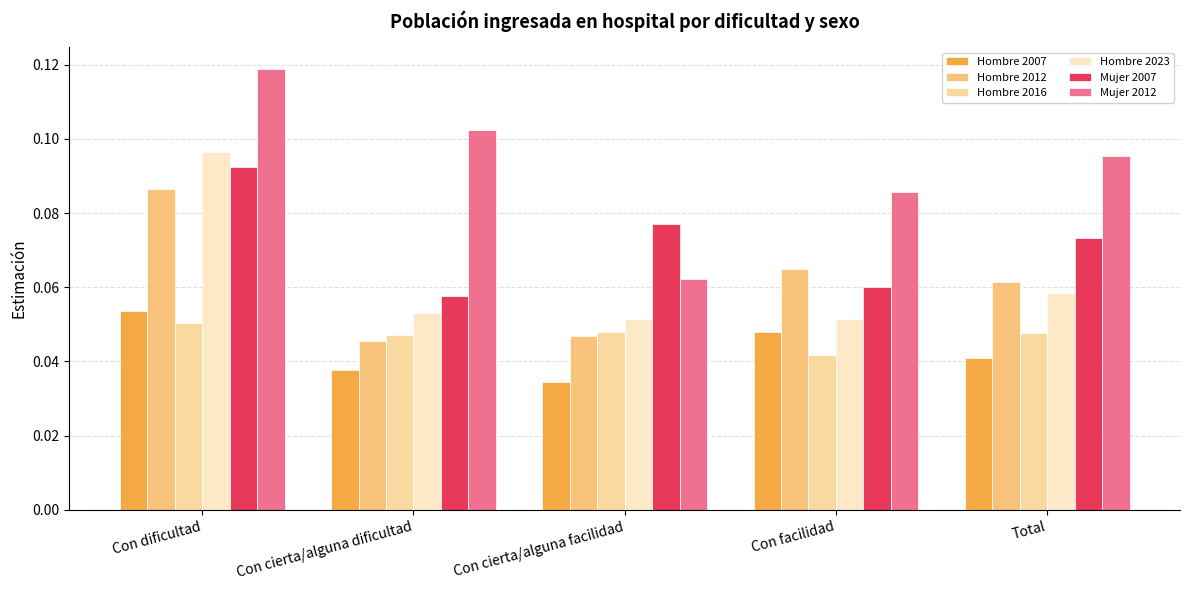

Which label corresponds to the largest value in the chart?

Con dificultad